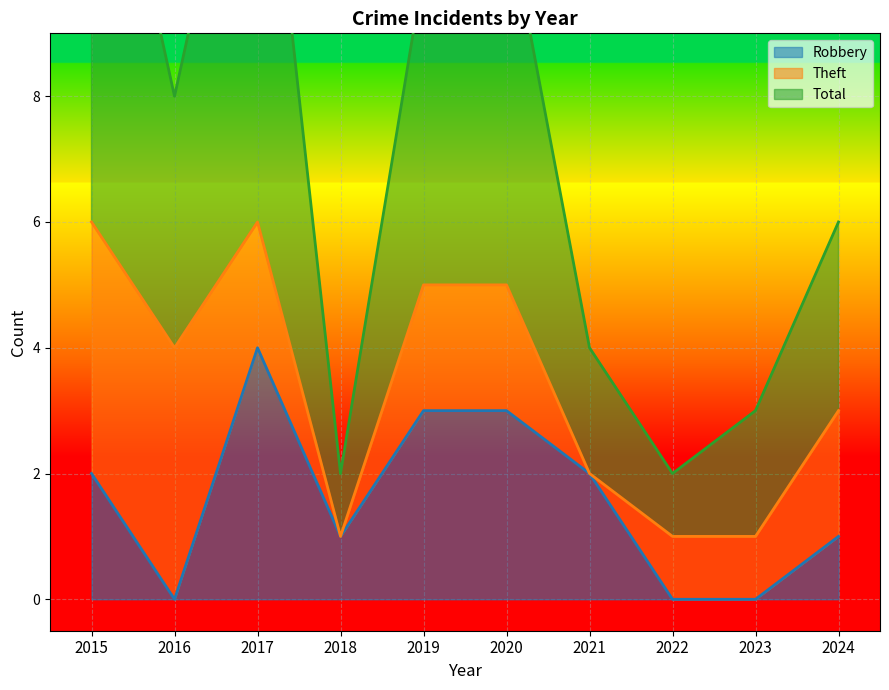

The Robbery series shows 1 at 2021. True or false?

False